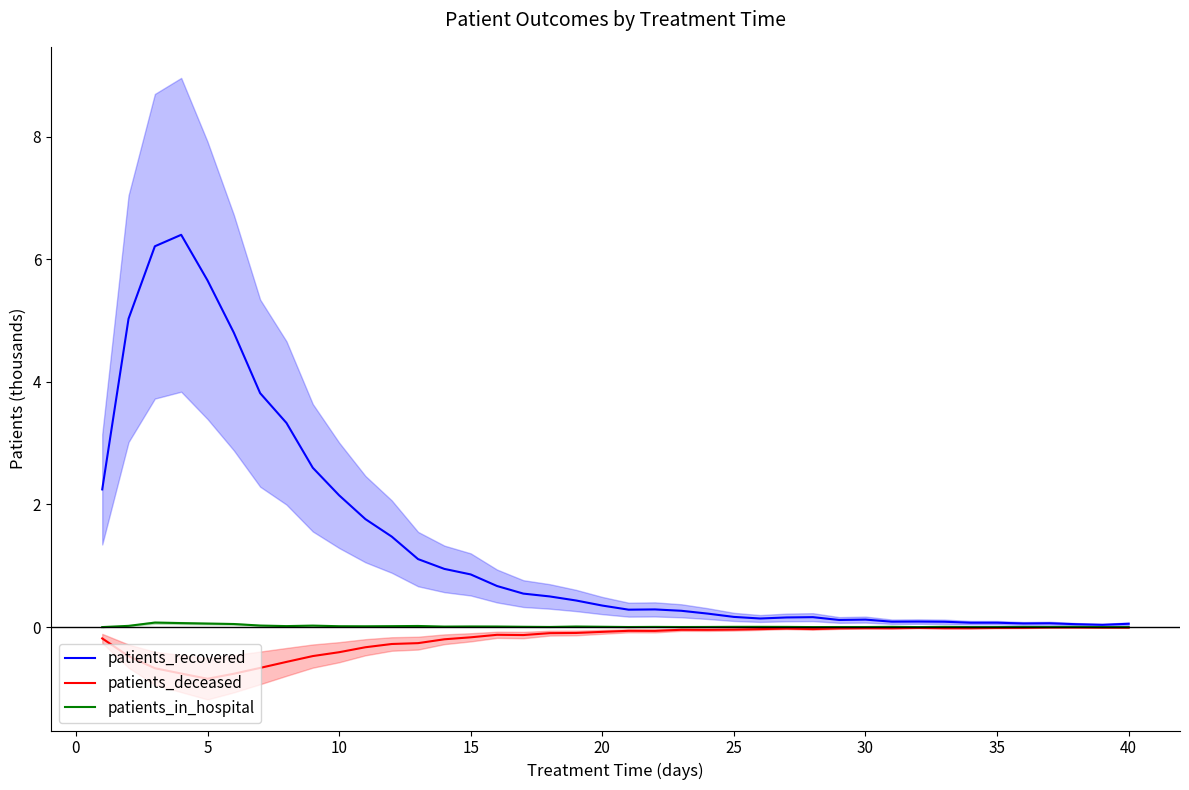

What is the difference between the second highest and minimum values in the patients_recovered series?

6.2